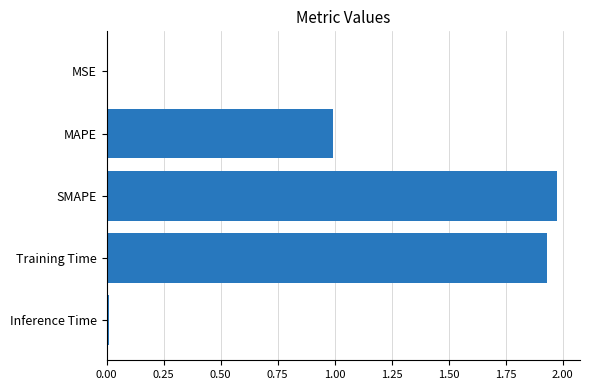

The chart shows a value of 0.5 at SMAPE. True or false?

False